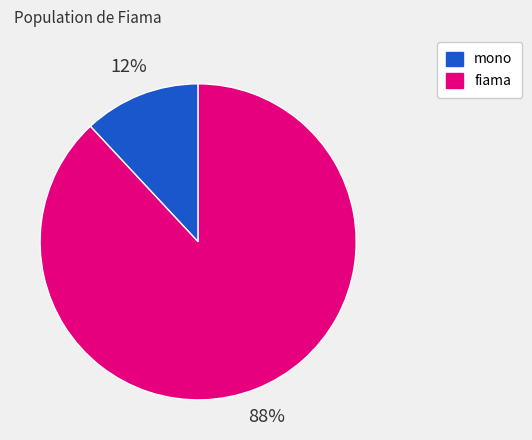

Is there any slice that represents more than half of the pie?

Yes